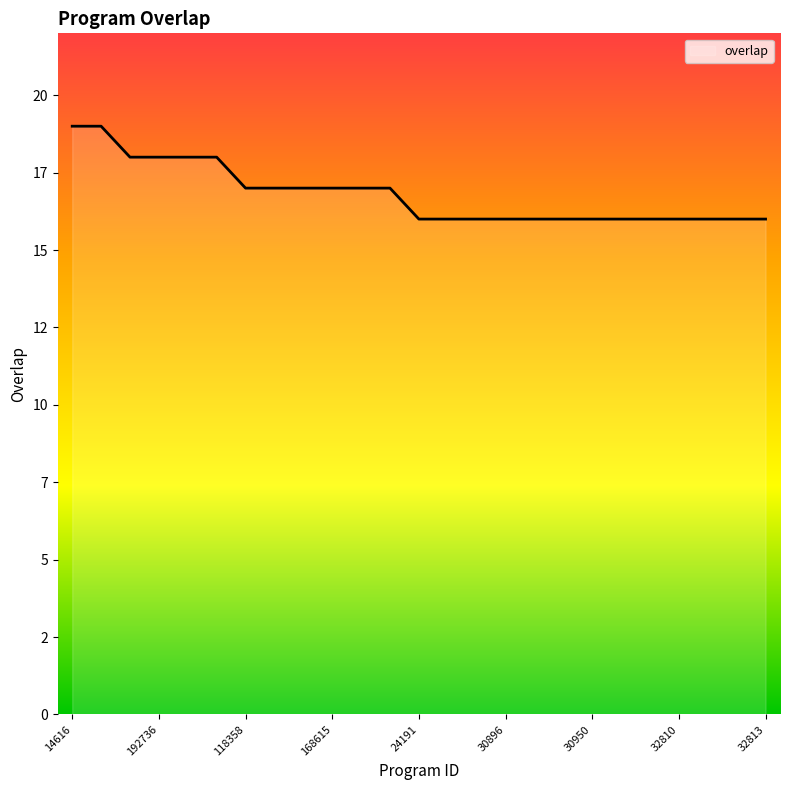

Count the values in the range 16 to 17.

19